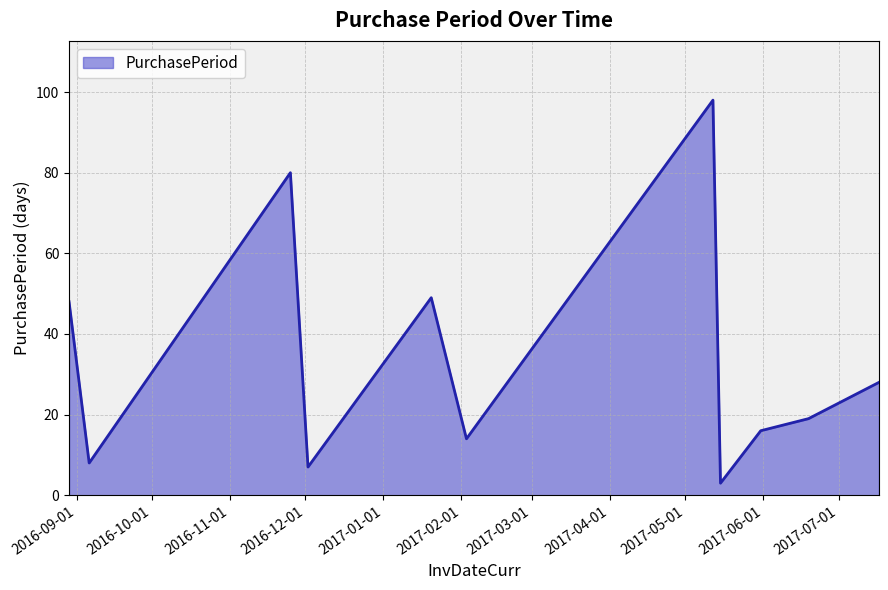

What is the average value?

34